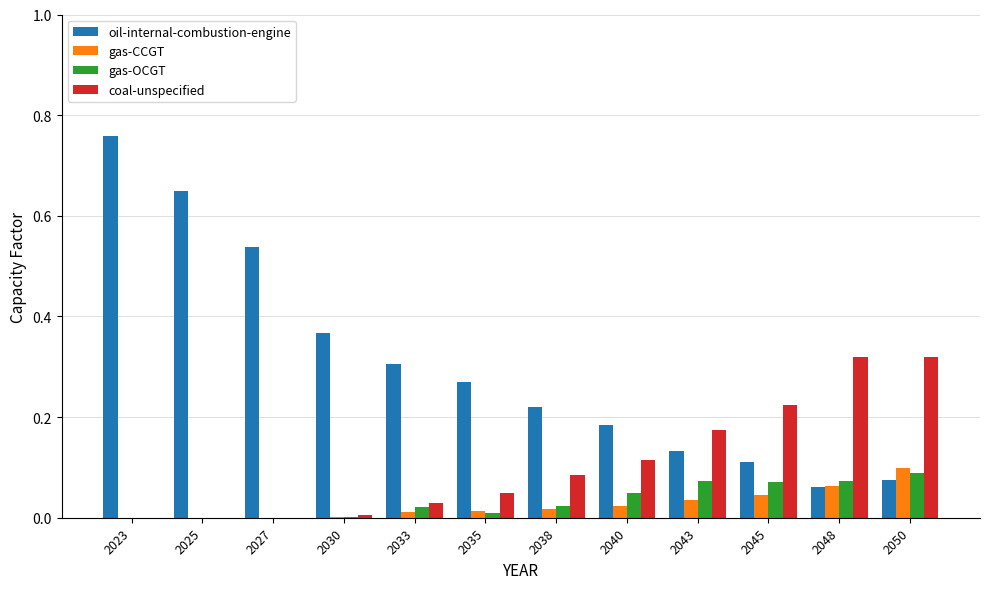

At which label does oil-internal-combustion-engine reach its peak?

2023